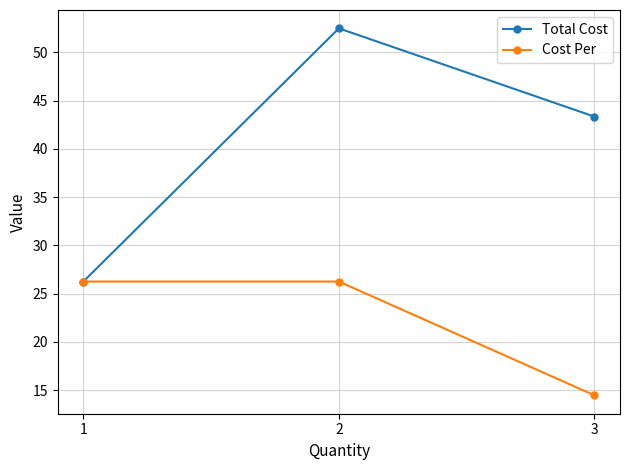

Does the chart have visible grid lines?

Yes